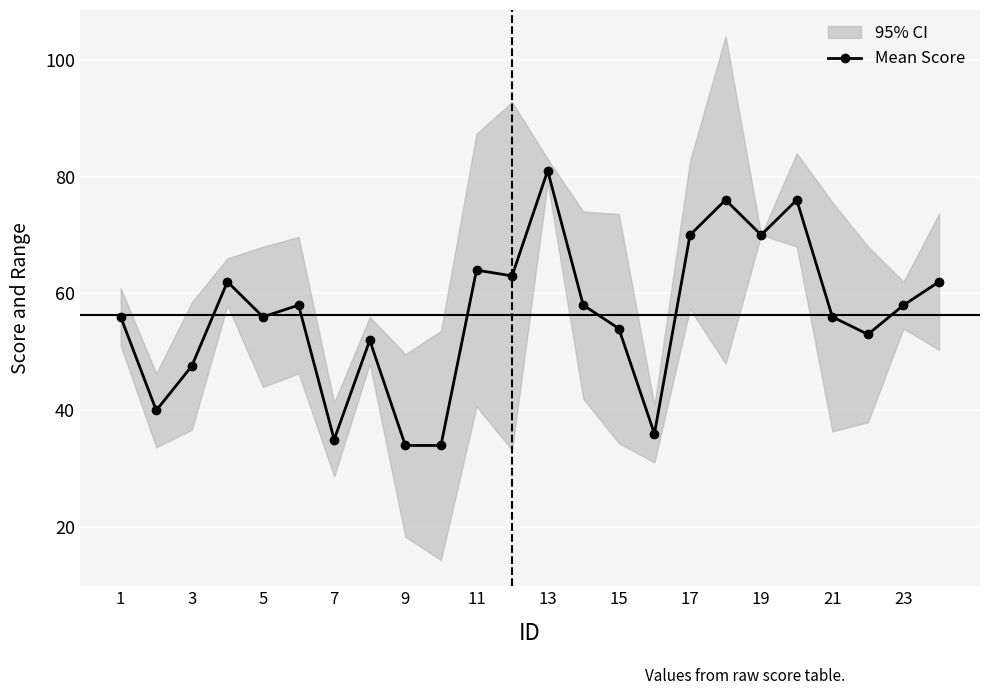

True or false: Mean Score has a value of 82.2 at 23.

False